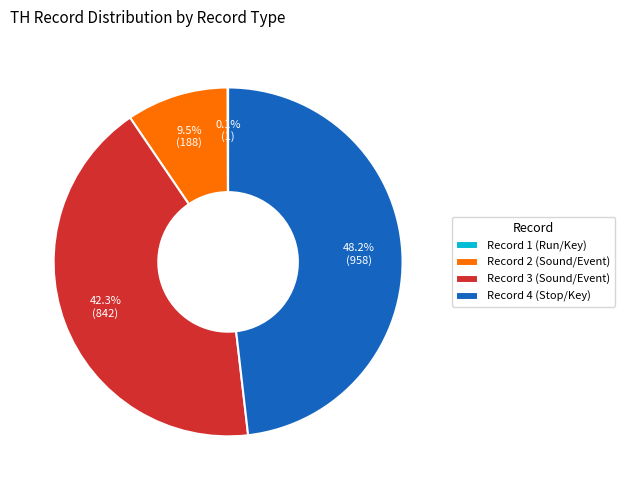

Does Record 3 (Sound/Event) represent more than half of the total?

No